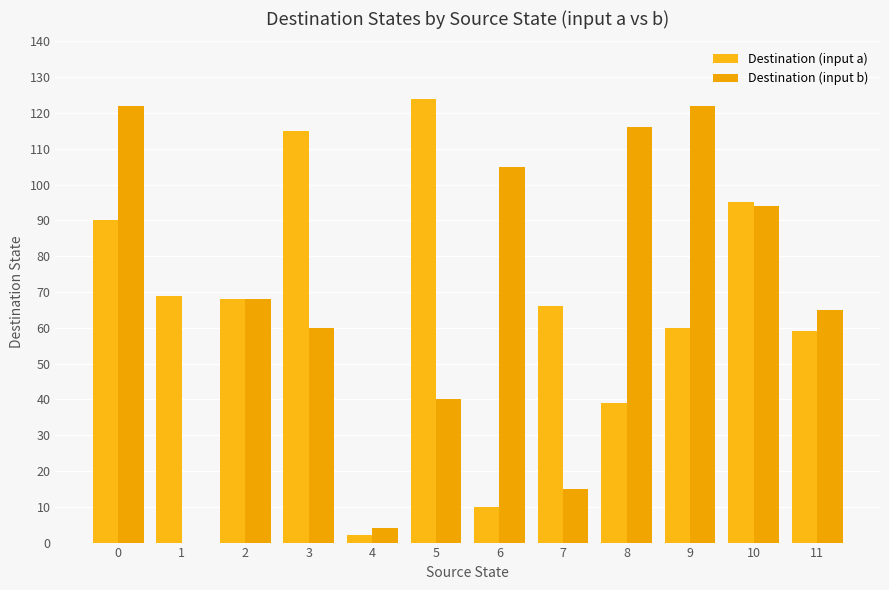

Which label corresponds to the largest value in the chart?

5